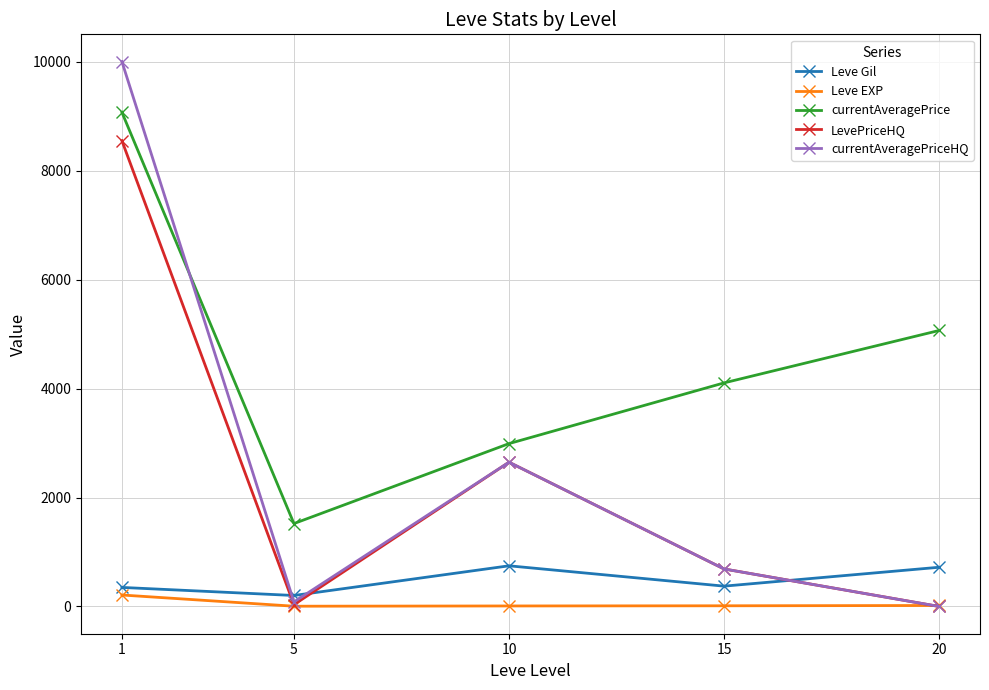

What are all the series names shown in the legend?

Leve Gil, Leve EXP, currentAveragePrice, LevePriceHQ, currentAveragePriceHQ